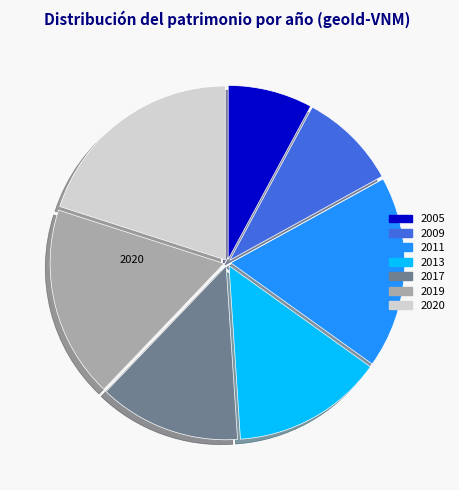

Which category has the smallest portion of the pie?

2005